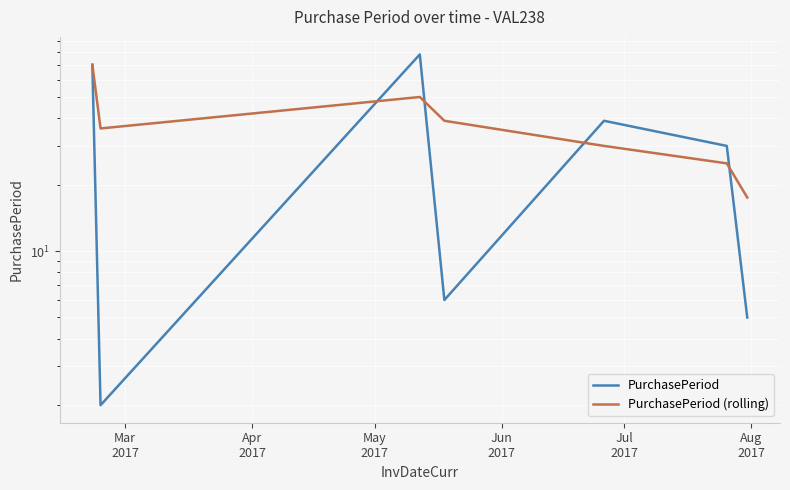

At how many categories does at least one series exceed 26?

6